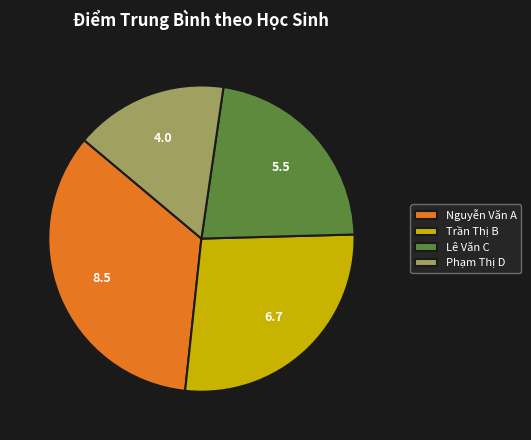

Rank the categories by value from highest to lowest.

Nguyễn Văn A, Trần Thị B, Lê Văn C, Phạm Thị D